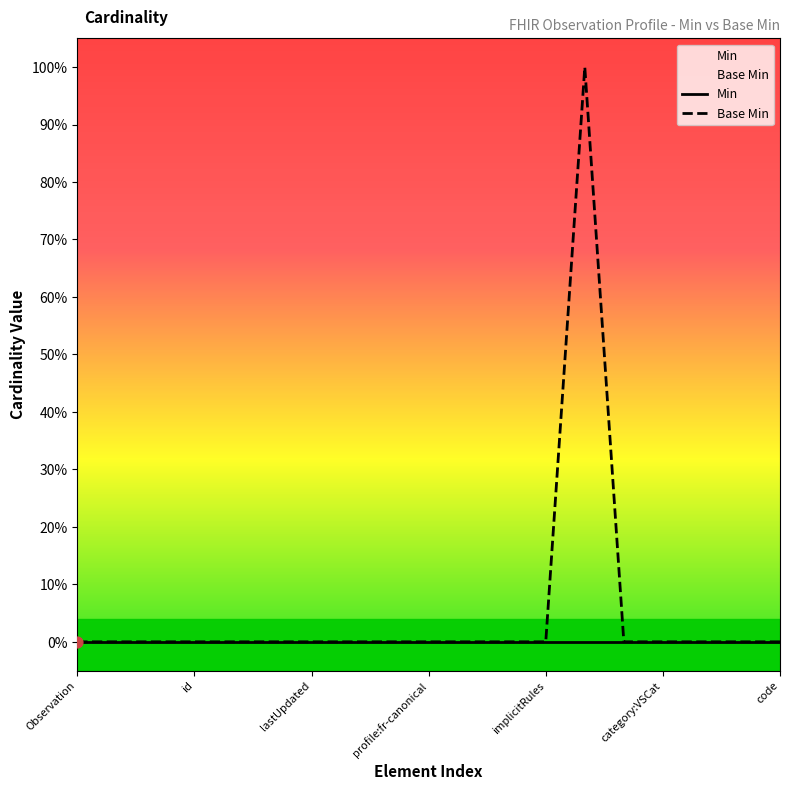

Which series contains the highest Y value?

Base Min